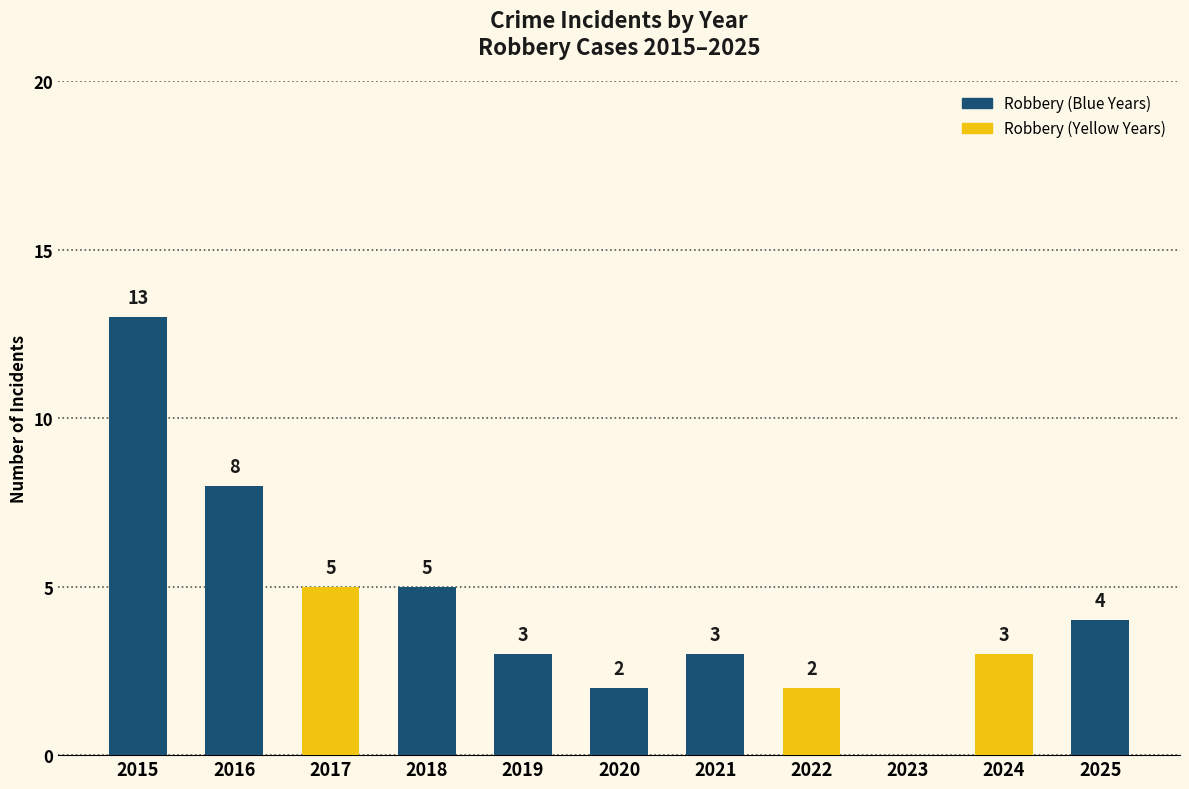

Is it true that the value at 2015 is 13?

True